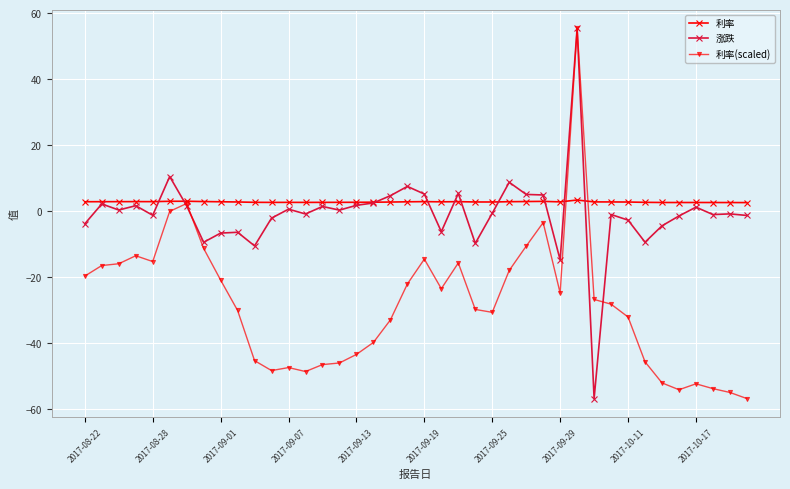

What is the highest value of the 涨跌 series?

55.4